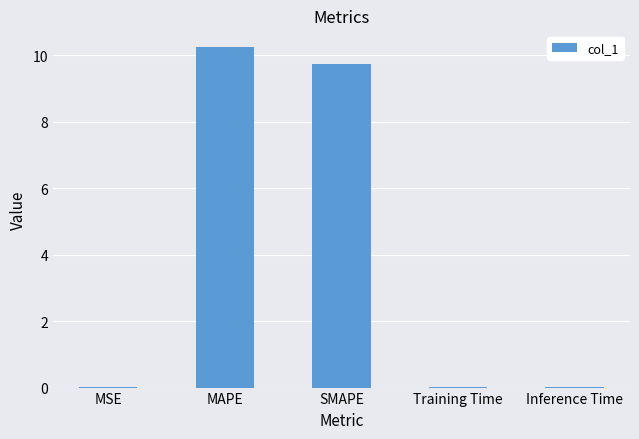

True or false: the data shows 17.4 at MAPE.

False